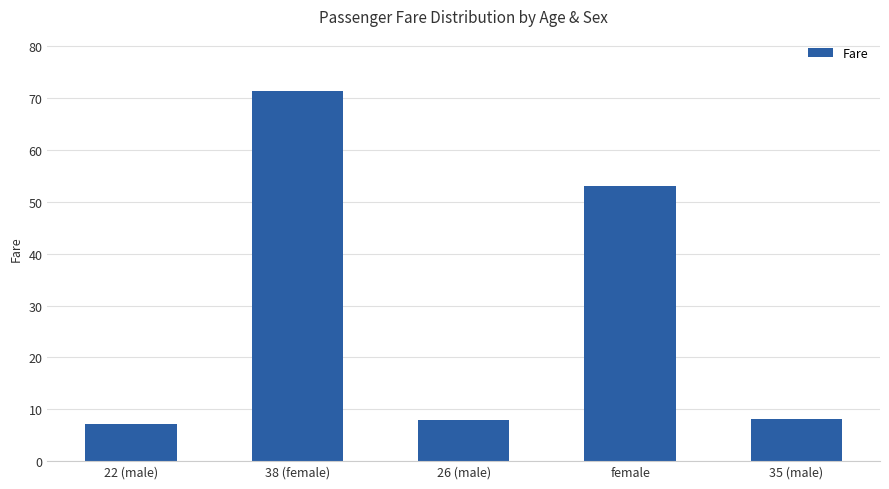

What is the greatest value displayed?

71.3